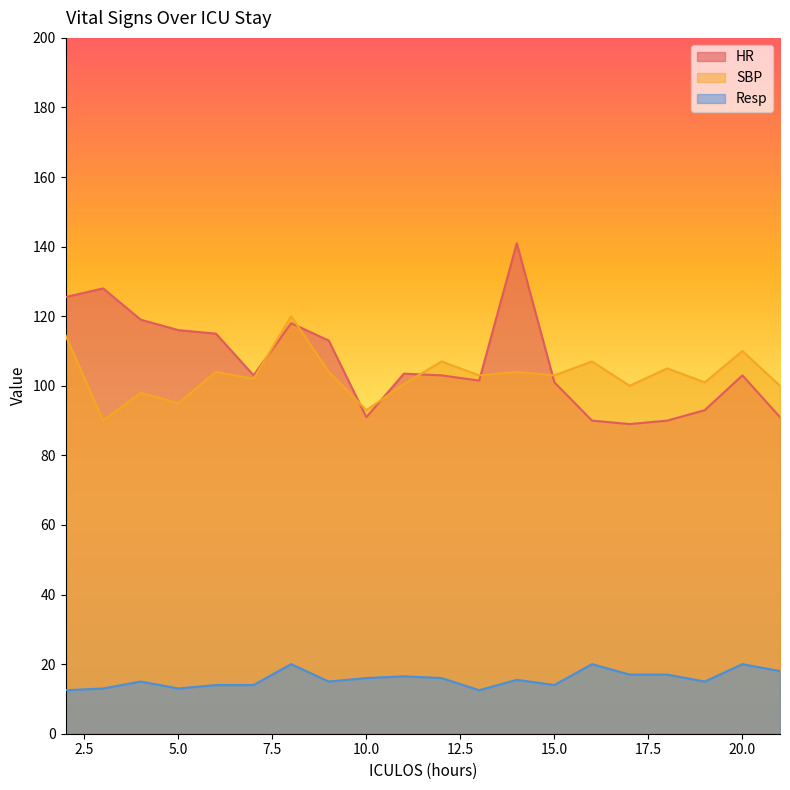

How many lines are shown in the chart?

3